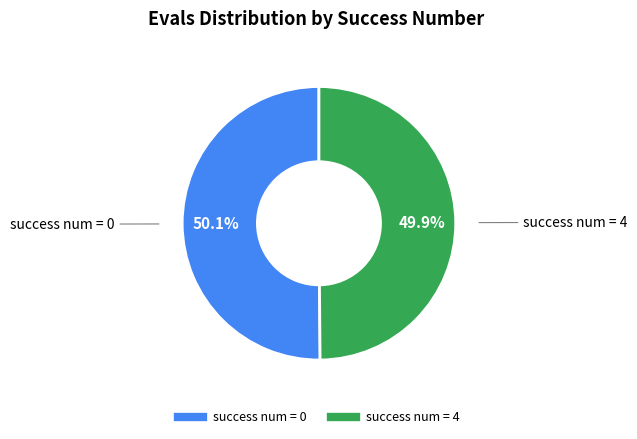

Is there a majority slice in this chart?

Yes